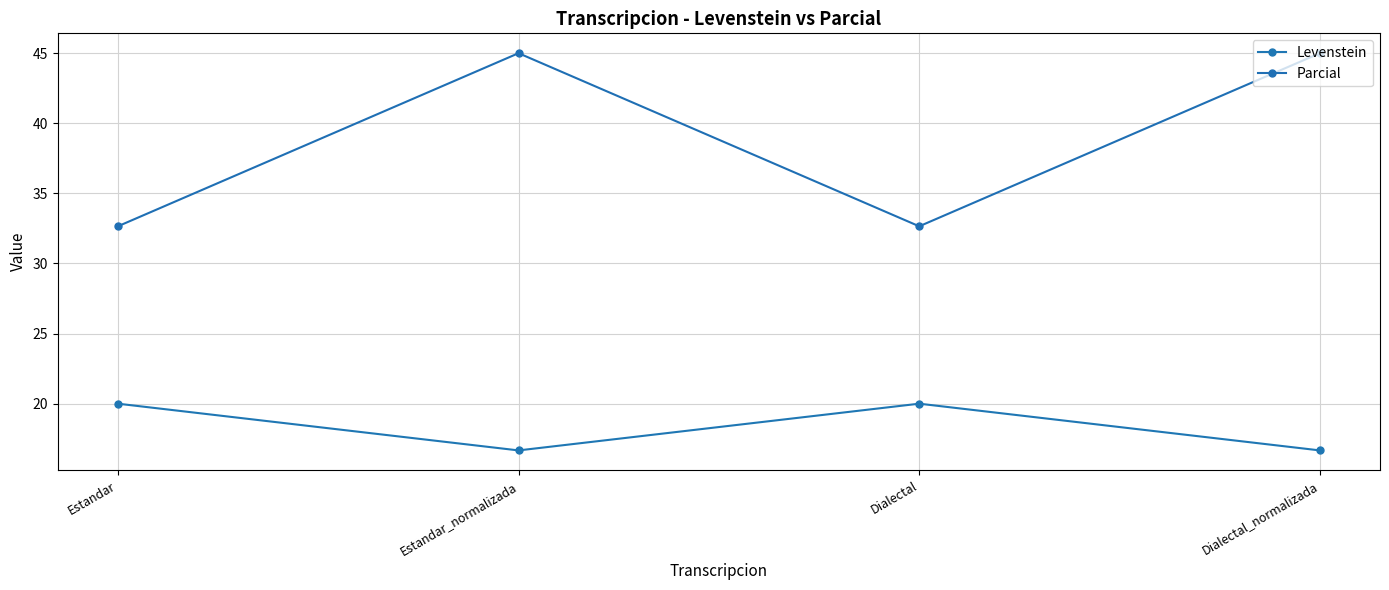

What is the difference between the maximum and second lowest values in the Levenstein series?

3.3